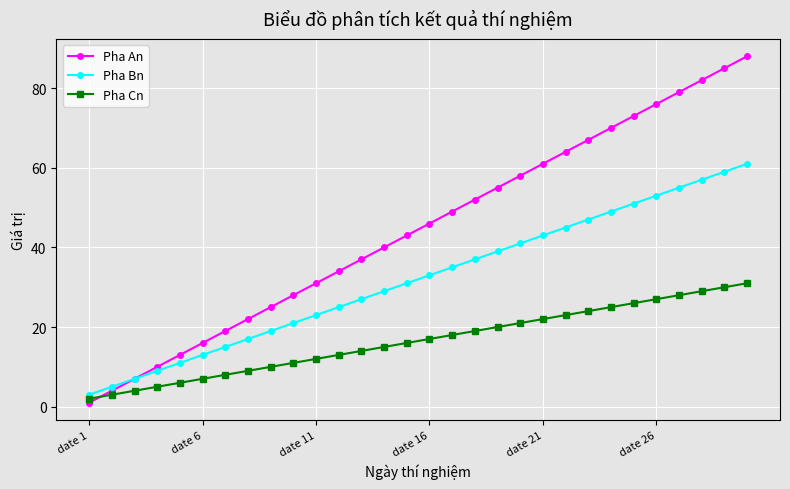

What is the maximum value for Pha An?

88